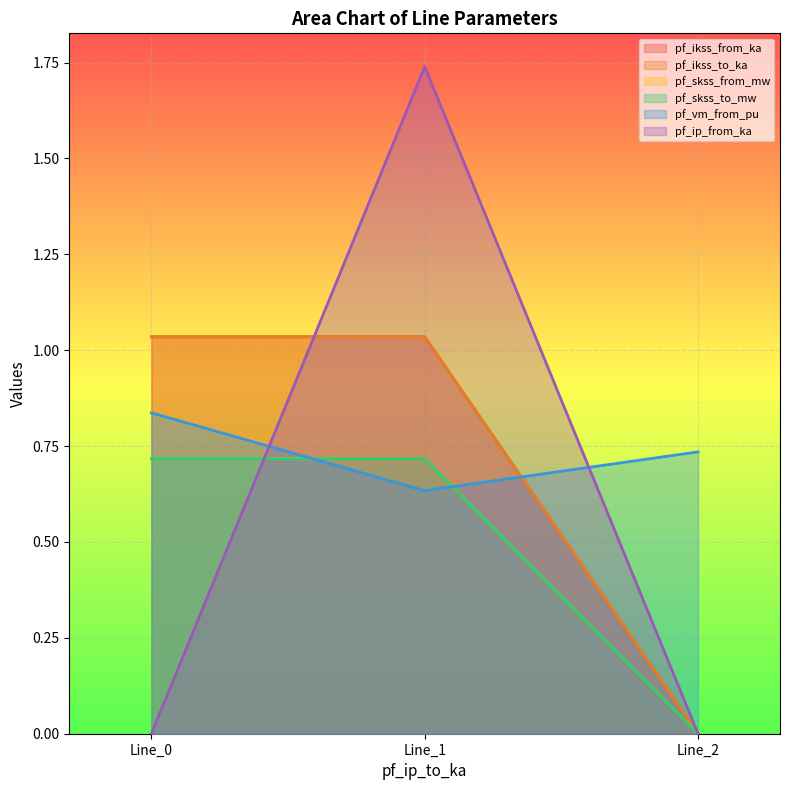

Reading right to left, transcribe all the data shown in this chart.

pf_ikss_from_ka: Line_2=0.0	Line_1=1.0	Line_0=1.0
pf_ikss_to_ka: Line_2=0.0	Line_1=1.0	Line_0=1.0
pf_skss_from_mw: Line_2=0.0	Line_1=0.7	Line_0=0.7
pf_skss_to_mw: Line_2=0.0	Line_1=0.7	Line_0=0.7
pf_vm_from_pu: Line_2=0.7	Line_1=0.6	Line_0=0.8
pf_ip_from_ka: Line_2=0.0	Line_1=1.7	Line_0=0.0